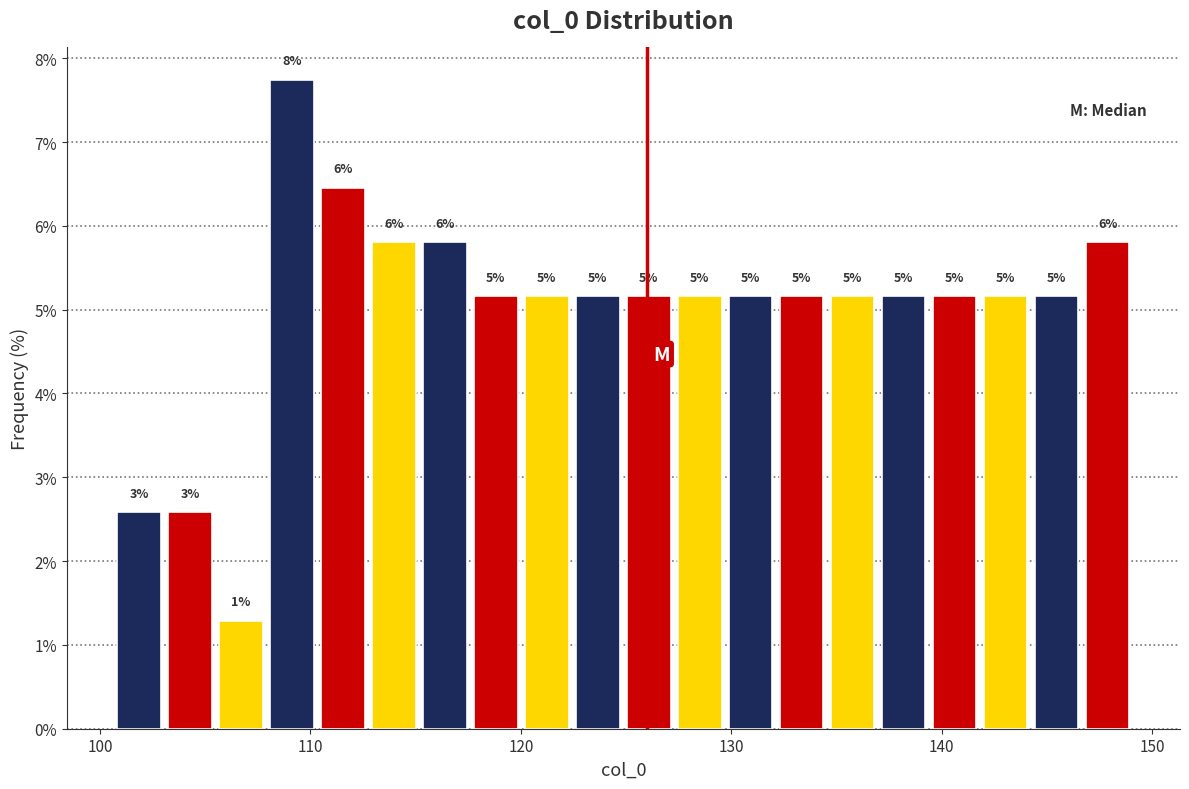

Read against the x-axis, roughly where is the centre of the tallest bar?

109